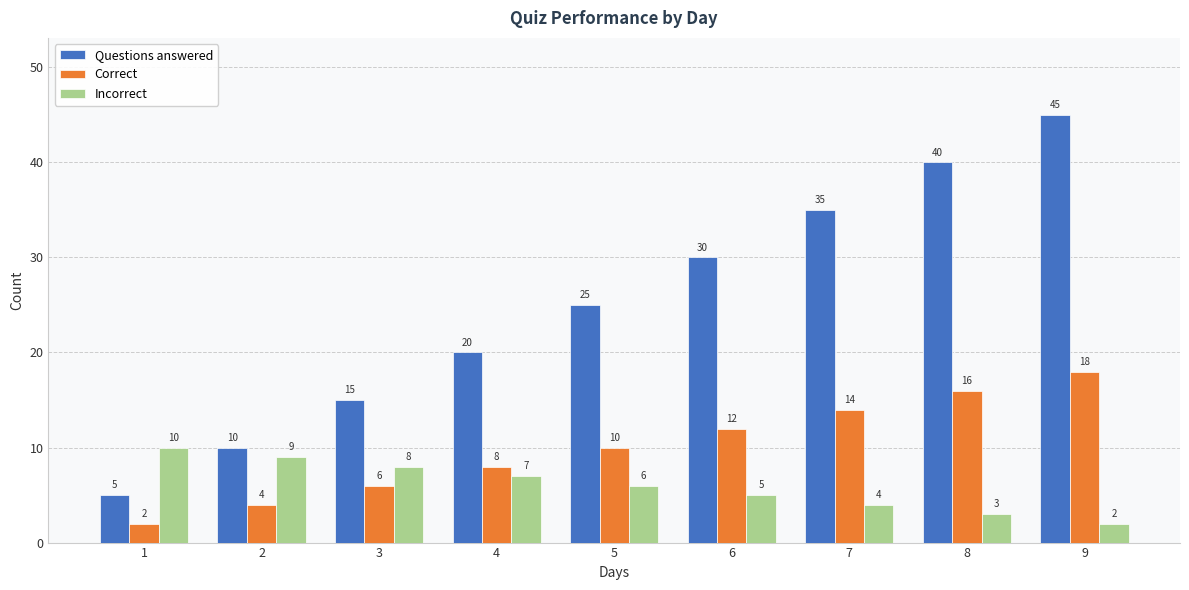

What is the smallest value displayed?

2